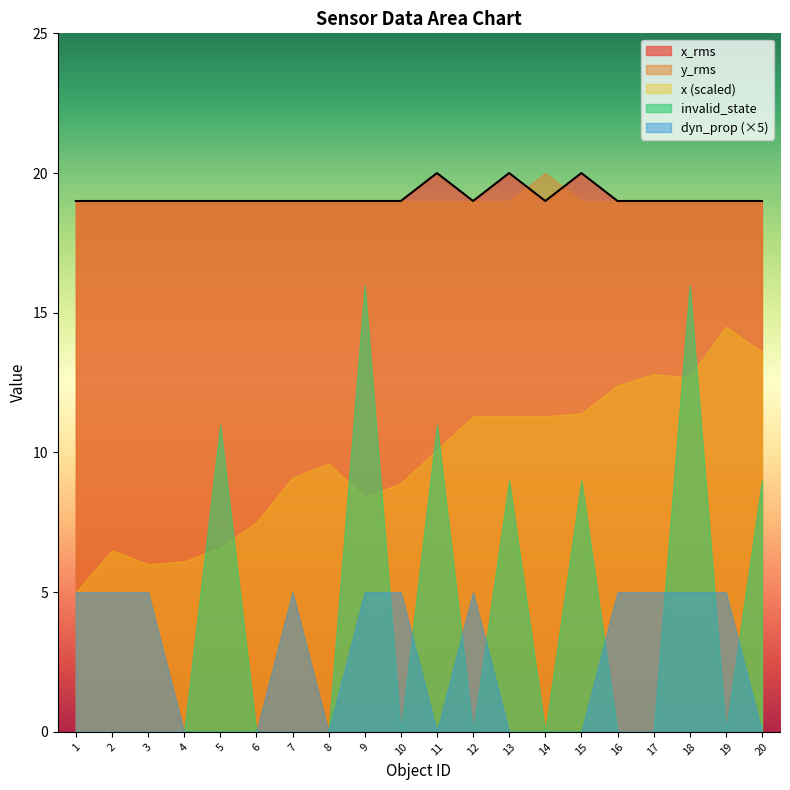

How many interior local peaks does the x_rms series have?

3